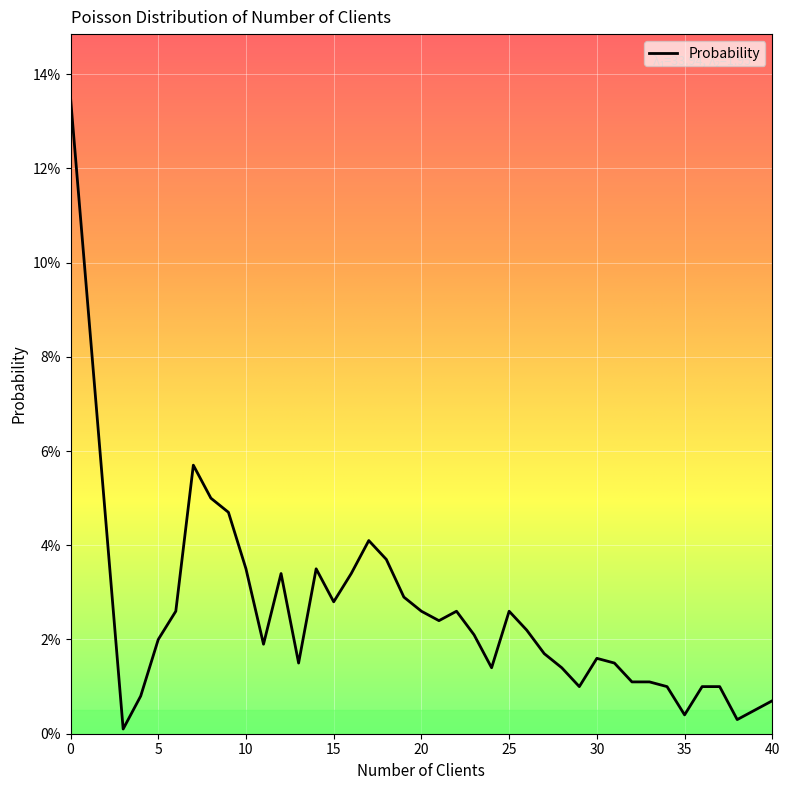

Reading left to right, what are all the values shown in this chart?

0=0.1	3=0.0	4=0.0	5=0.0	6=0.0	7=0.1	8=0.1	9=0.0	10=0.0	11=0.0	12=0.0	13=0.0	14=0.0	15=0.0	16=0.0	17=0.0	18=0.0	19=0.0	20=0.0	21=0.0	22=0.0	23=0.0	24=0.0	25=0.0	26=0.0	27=0.0	28=0.0	29=0.0	30=0.0	31=0.0	32=0.0	33=0.0	34=0.0	35=0.0	36=0.0	37=0.0	38=0.0	39=0.0	40=0.0